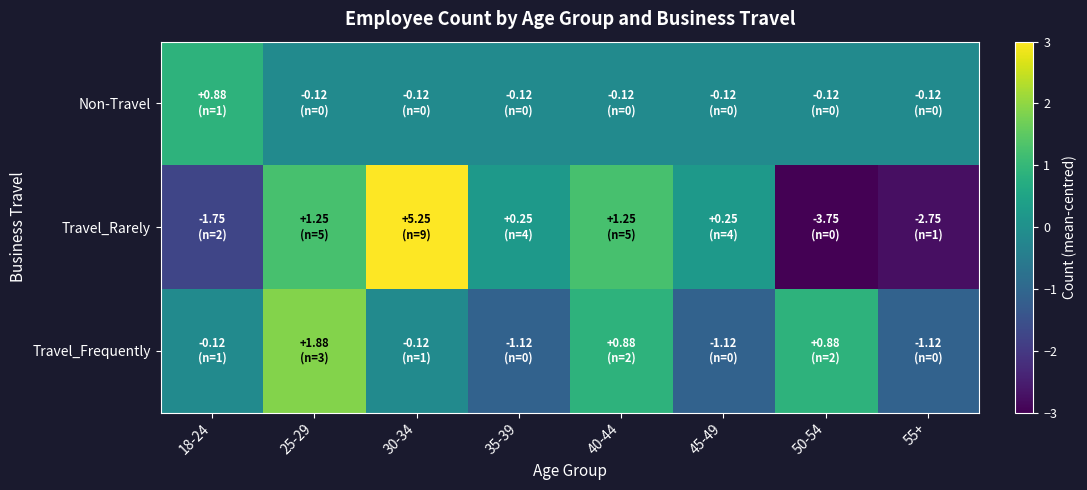

Reading right to left, what are all the values shown in this chart?

Non-Travel: 55+=-0.1	50-54=-0.1	45-49=-0.1	40-44=-0.1	35-39=-0.1	30-34=-0.1	25-29=-0.1	18-24=0.9
Travel_Rarely: 55+=-2.8	50-54=-3.8	45-49=0.2	40-44=1.2	35-39=0.2	30-34=5.2	25-29=1.2	18-24=-1.8
Travel_Frequently: 55+=-1.1	50-54=0.9	45-49=-1.1	40-44=0.9	35-39=-1.1	30-34=-0.1	25-29=1.9	18-24=-0.1